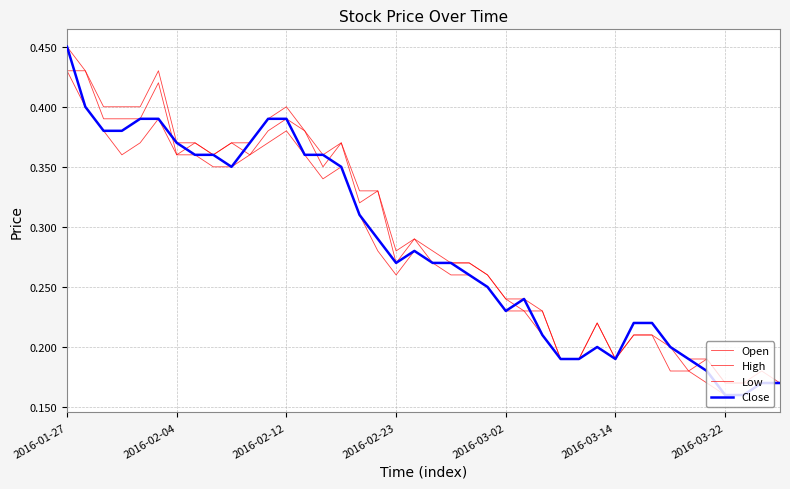

What is the sum of all Low values?

11.1